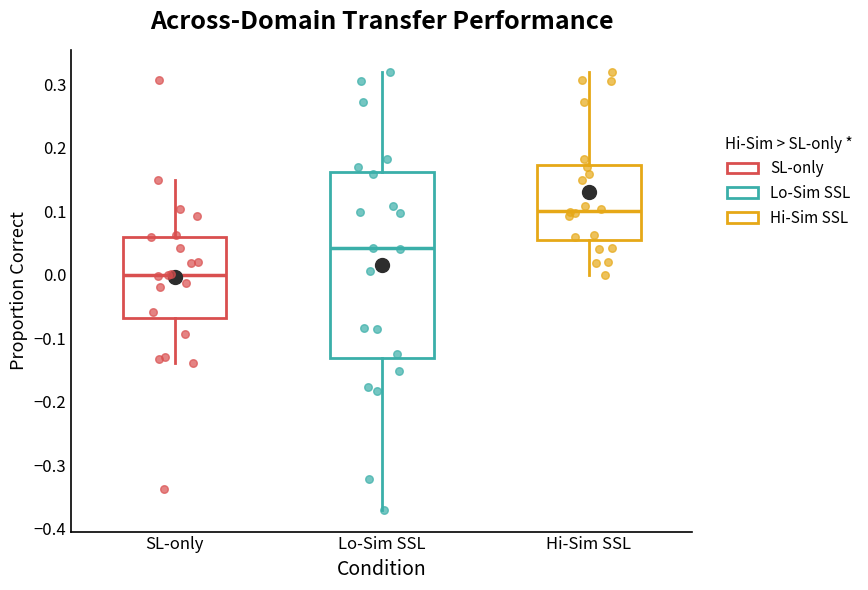

Reading left to right, transcribe this box plot: for each box, give where its median line is, the range the box spans, and where its two whiskers end, as read against the y-axis. The values are not printed on the chart, so give them approximately, as read against the axis.

SL-only: median 0.00, box -0.07 to 0.06, whiskers -0.14 to 0.15
Lo-Sim SSL: median 0.04, box -0.13 to 0.16, whiskers -0.37 to 0.32
Hi-Sim SSL: median 0.10, box 0.06 to 0.17, whiskers 0.00 to 0.32